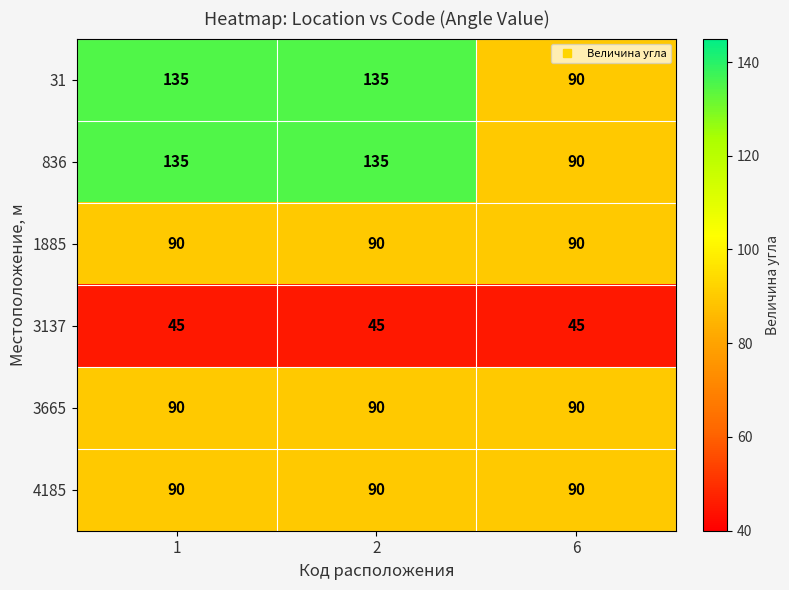

What is the spread (max minus min) of values at 6?

45